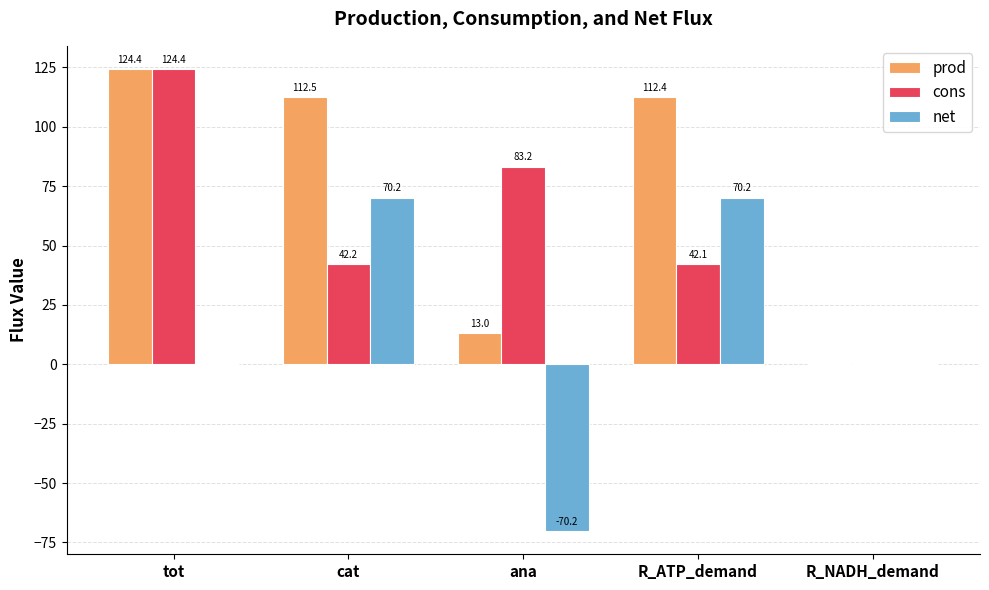

How many series are shown in this chart?

3